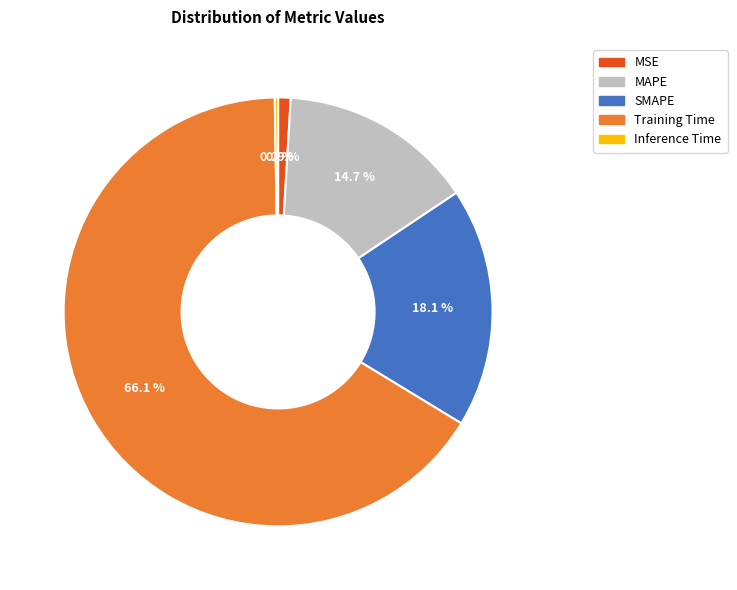

Between SMAPE and MAPE, which is larger?

SMAPE